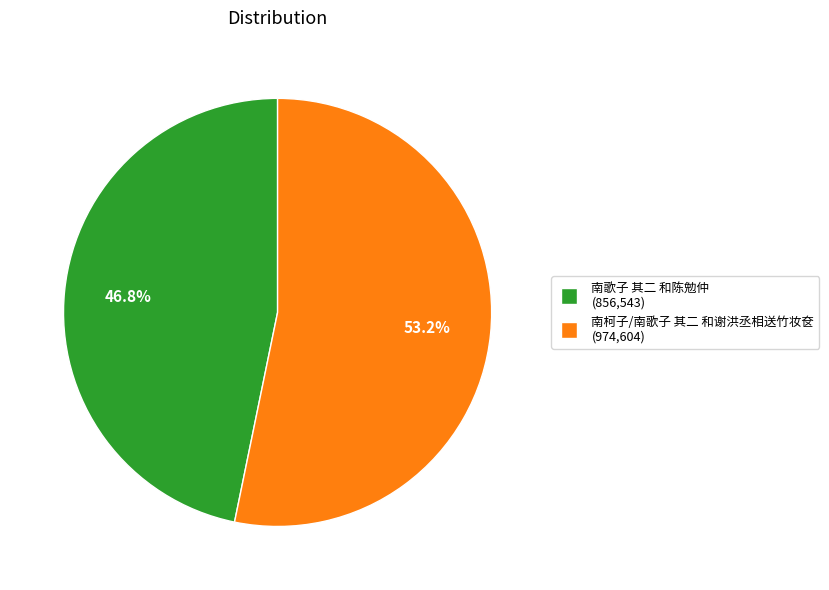

Is 南歌子 其二 和陈勉仲 the majority of the pie?

No